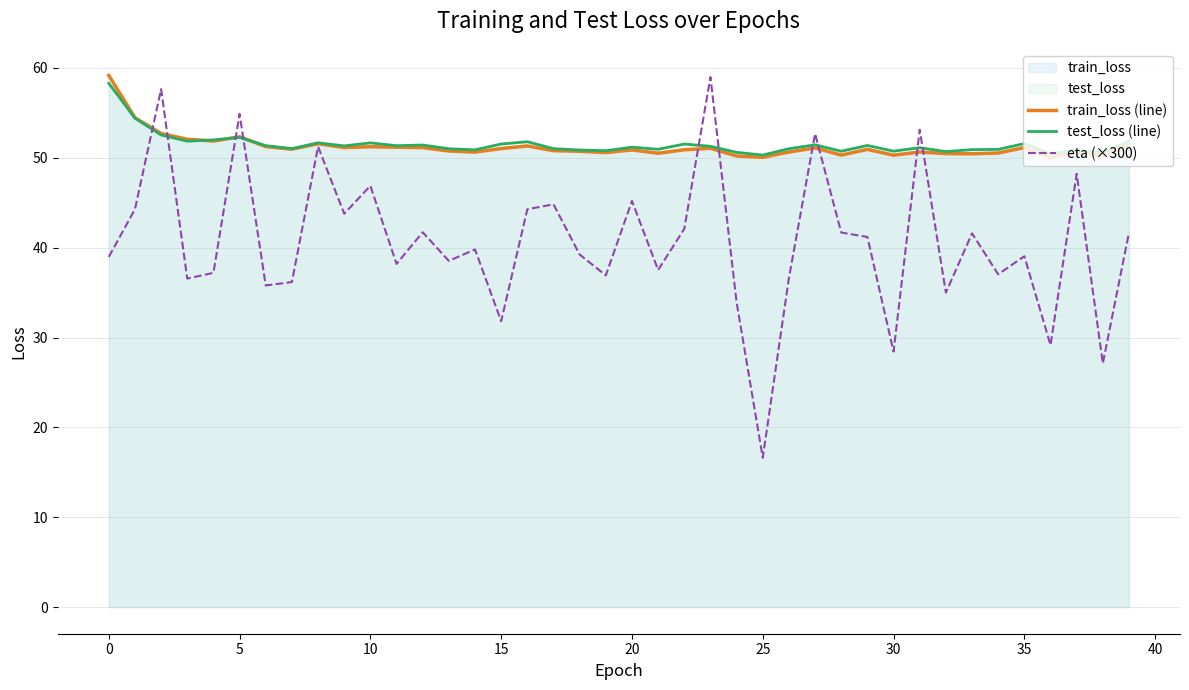

What is the average value of the test_loss (line) series?

51.5